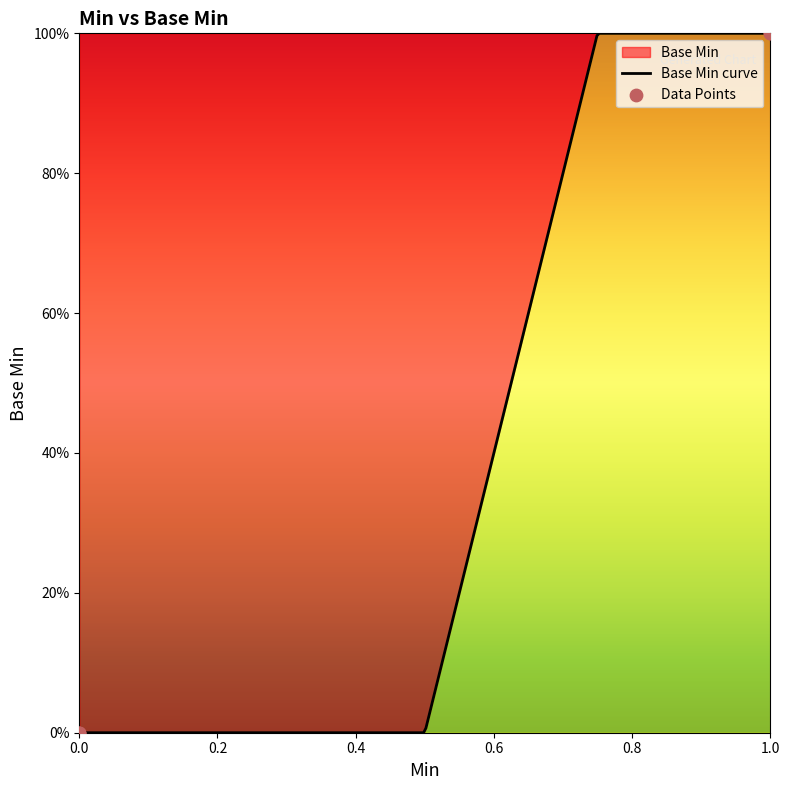

What is the change in value from 0 to 1?

+1